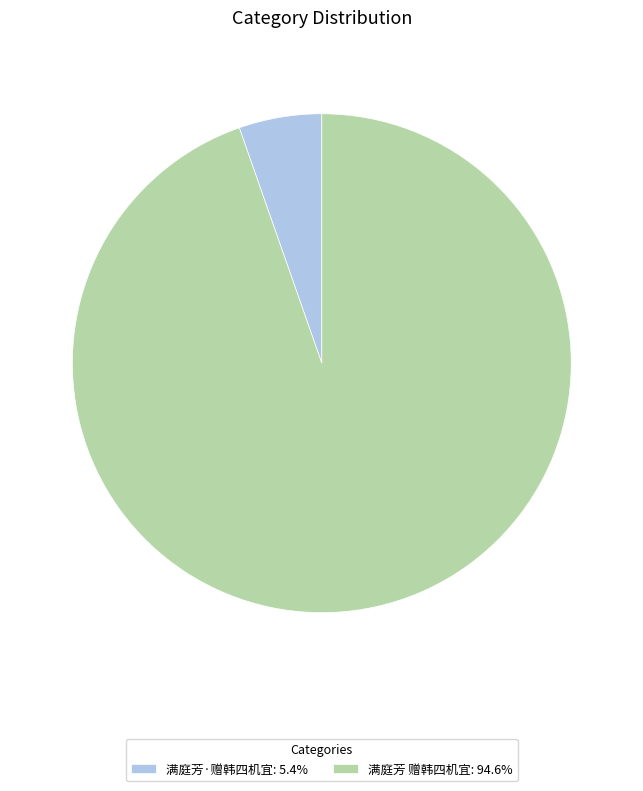

What is the largest slice in the pie chart?

满庭芳 赠韩四机宜